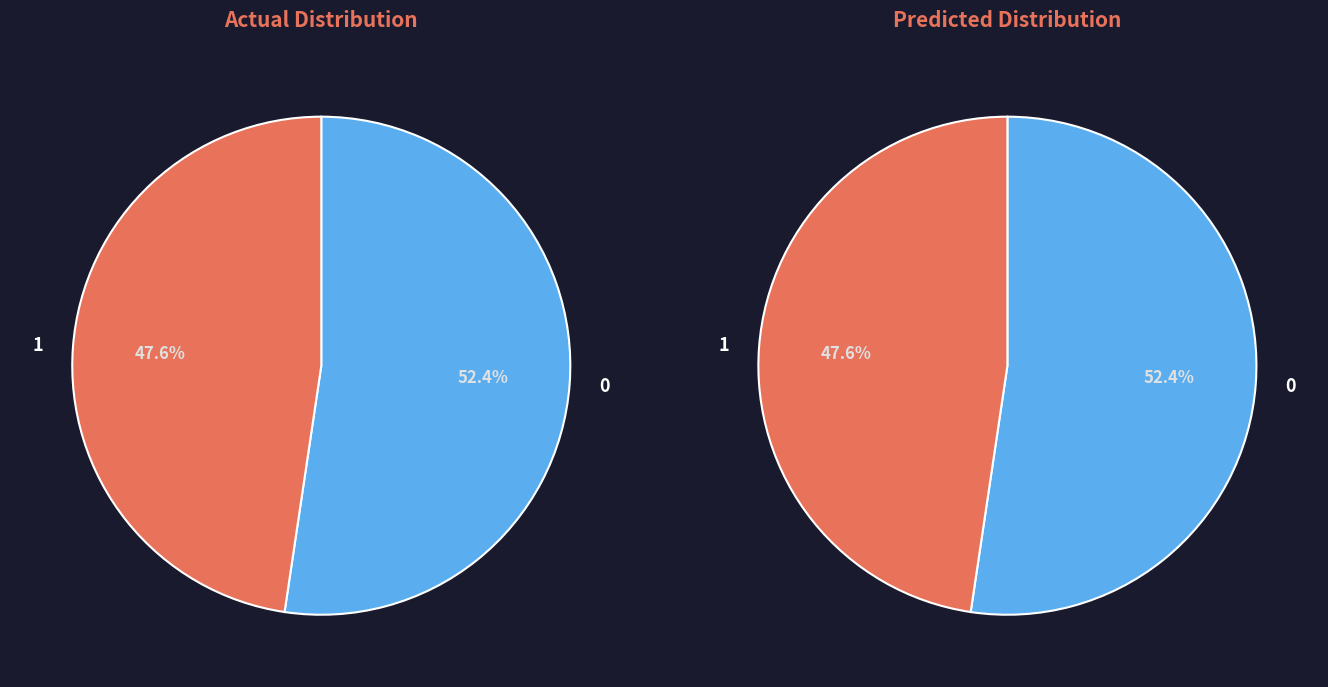

Is there a majority slice in this chart?

Yes